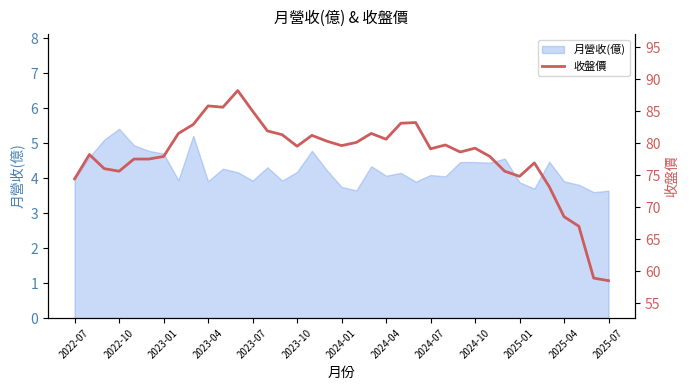

What is the highest value of the 月營收(億) series?

5.4